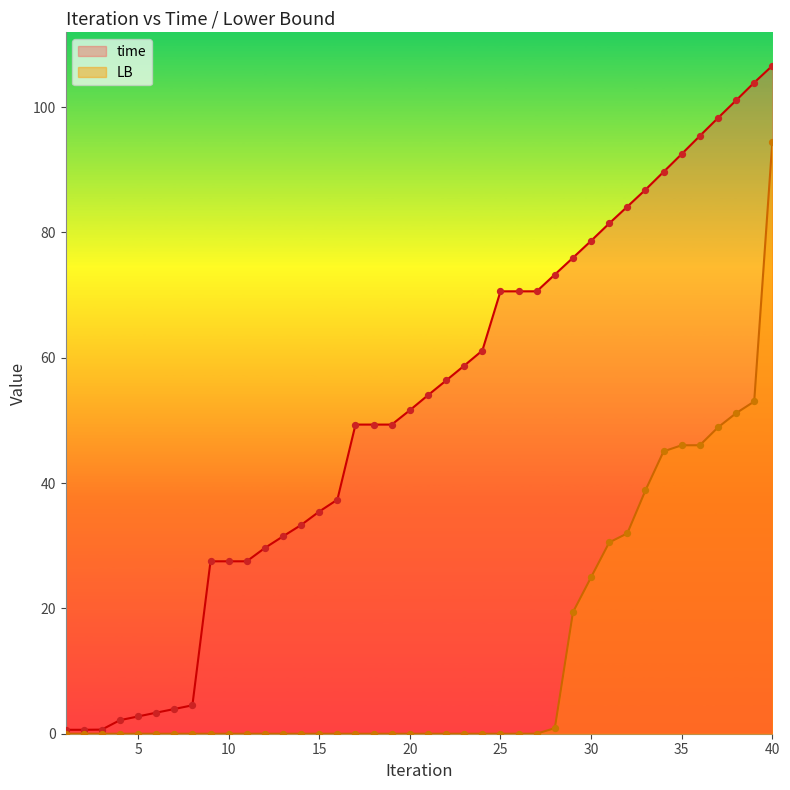

At which category is the sum across all series the highest?

40